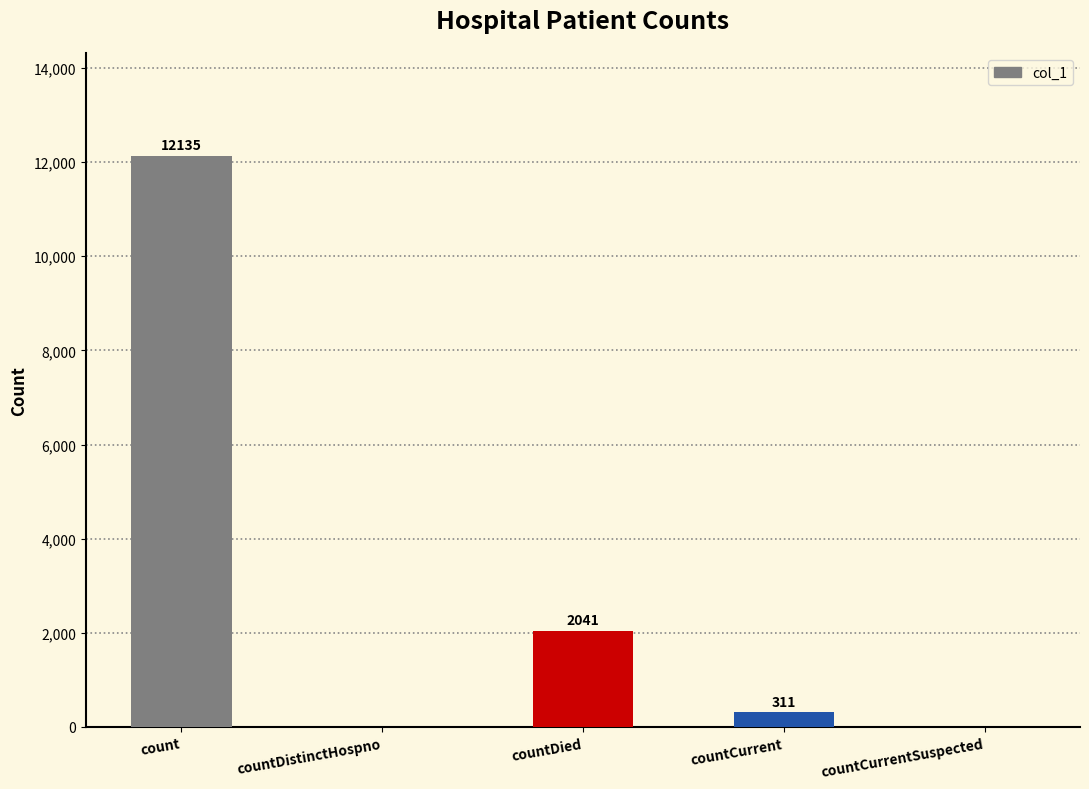

Which has a higher value, countDistinctHospno or countCurrent?

countCurrent